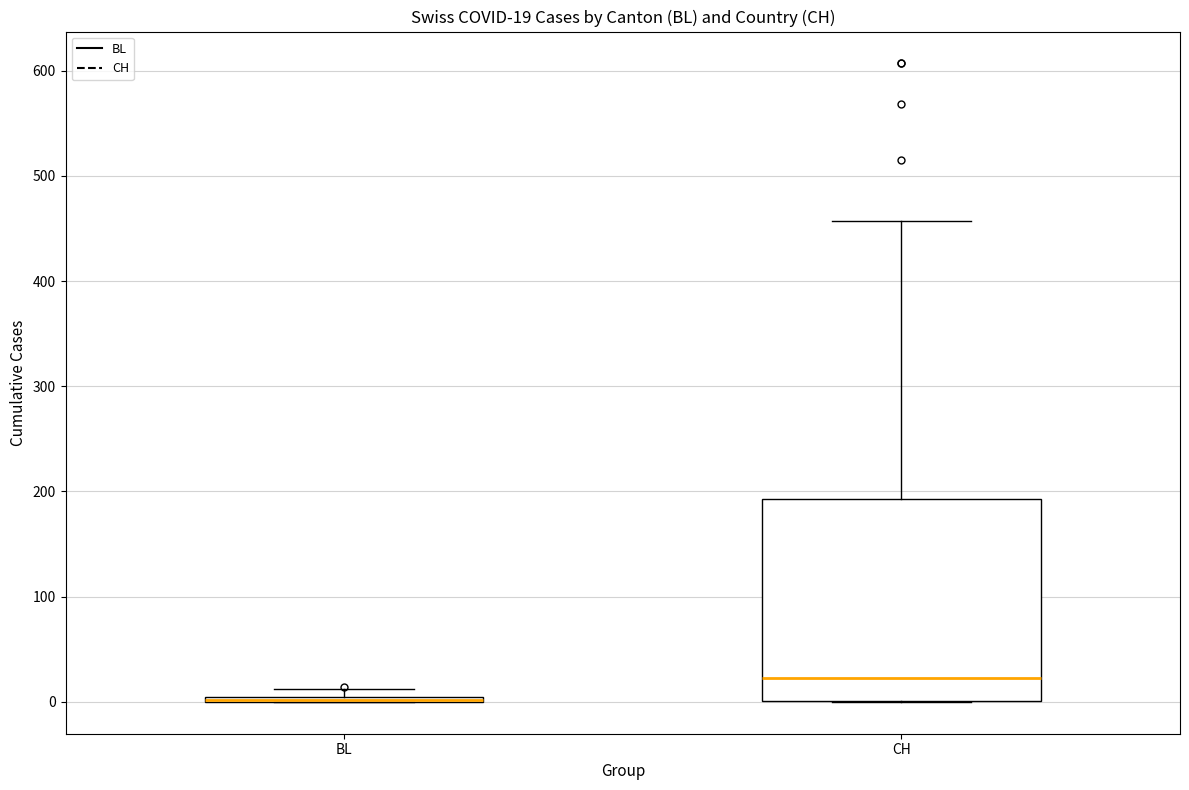

Which box is the tallest, from its lower edge to its upper edge?

CH